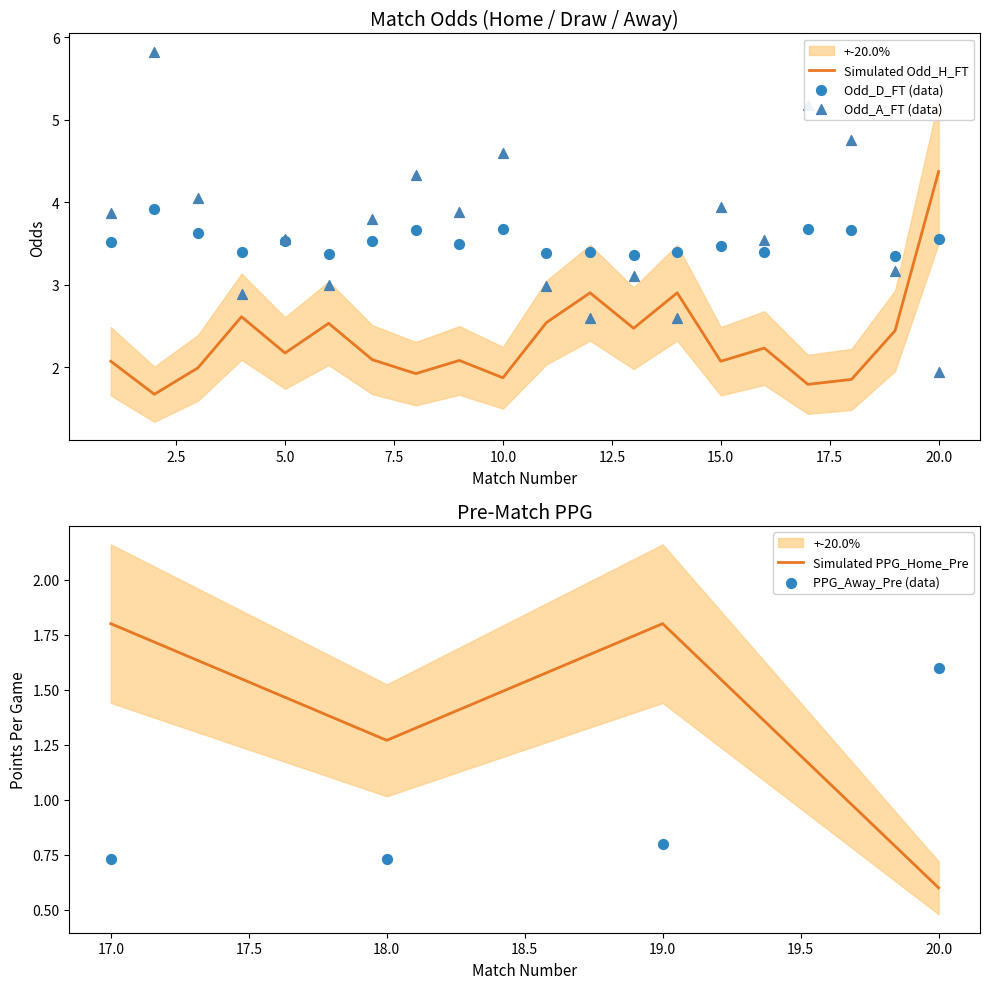

What is the lowest value of the Simulated Odd_H_FT series?

1.7